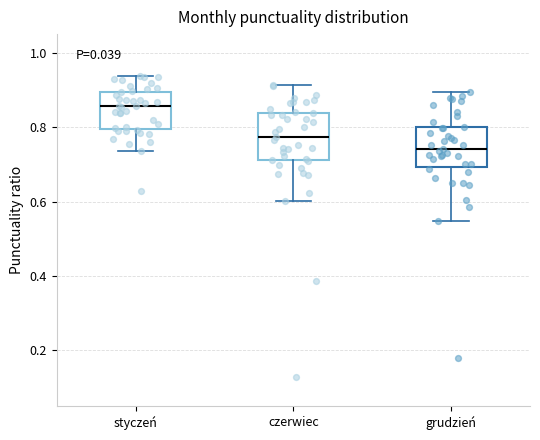

Reading left to right, transcribe this box plot: for each box, give where its median line is, the range the box spans, and where its two whiskers end, as read against the y-axis. The values are not printed on the chart, so give them approximately, as read against the axis.

styczeń: median 0.86, box 0.80 to 0.90, whiskers 0.74 to 0.94
czerwiec: median 0.78, box 0.72 to 0.84, whiskers 0.60 to 0.92
grudzień: median 0.74, box 0.70 to 0.80, whiskers 0.54 to 0.90